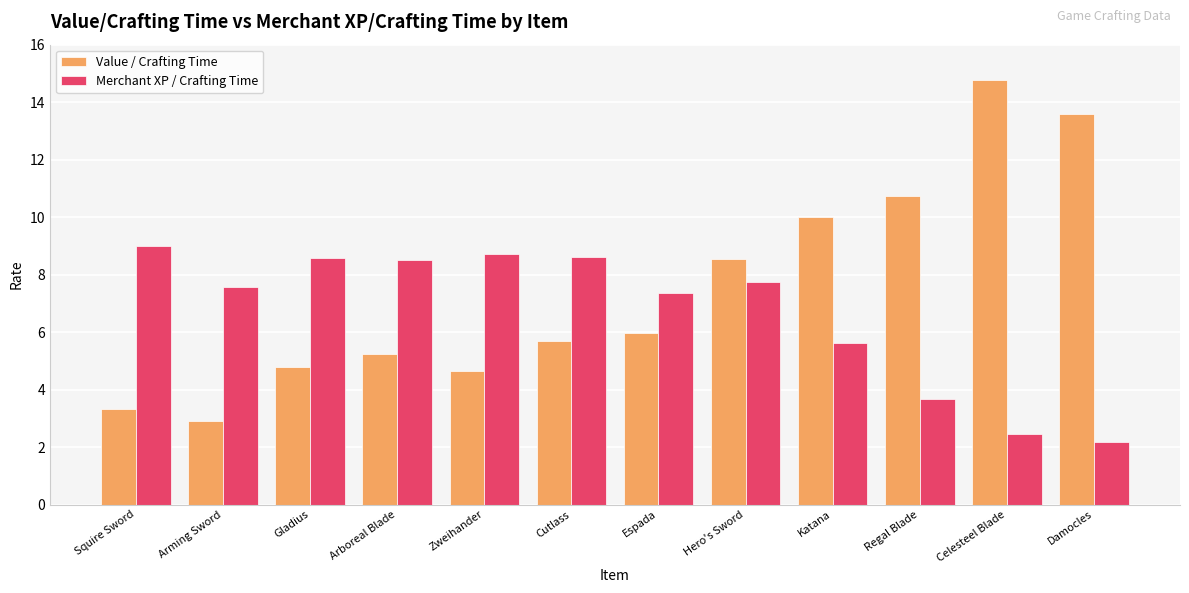

What is the spread (max minus min) of values at Squire Sword?

5.7